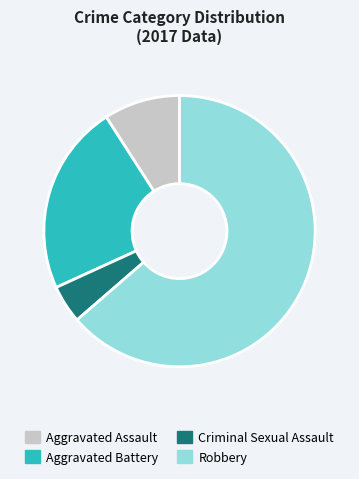

What is the smallest slice in the pie chart?

Criminal Sexual Assault